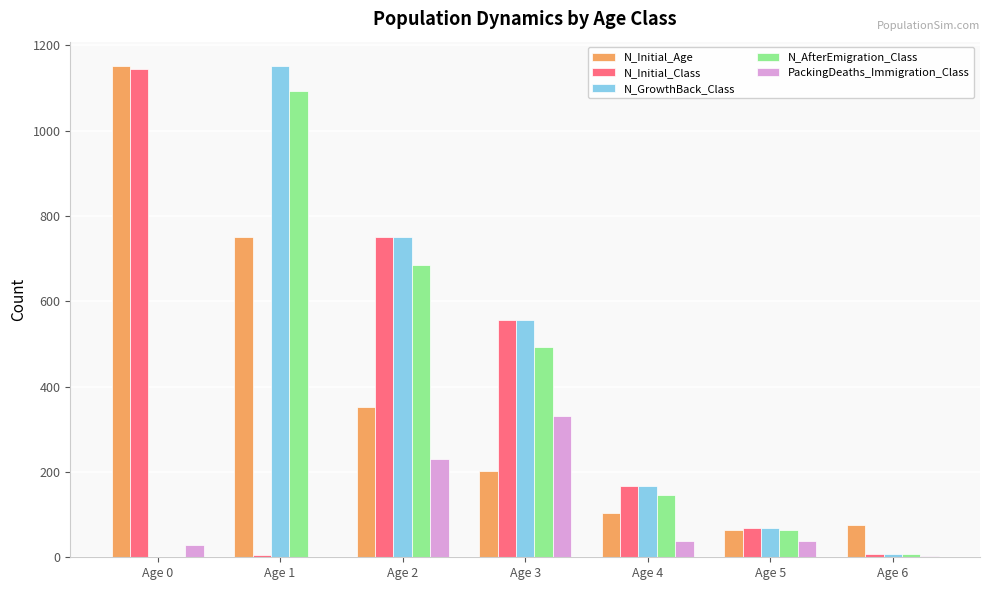

What are all the series names shown in the legend?

N_Initial_Age, N_Initial_Class, N_GrowthBack_Class, N_AfterEmigration_Class, PackingDeaths_Immigration_Class